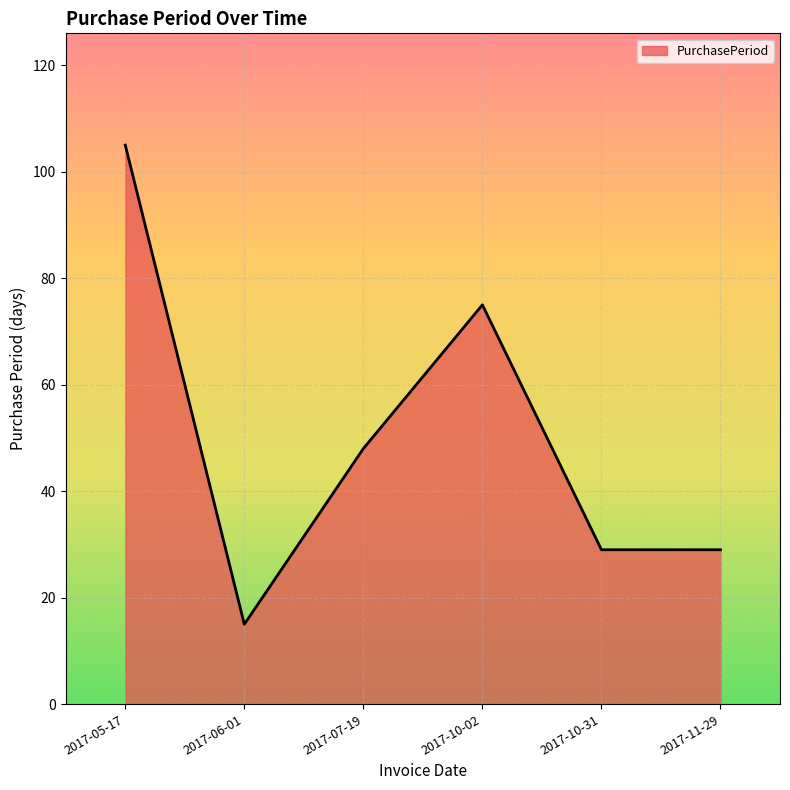

Between 2017-07-19 and 2017-10-31, which is larger?

2017-07-19